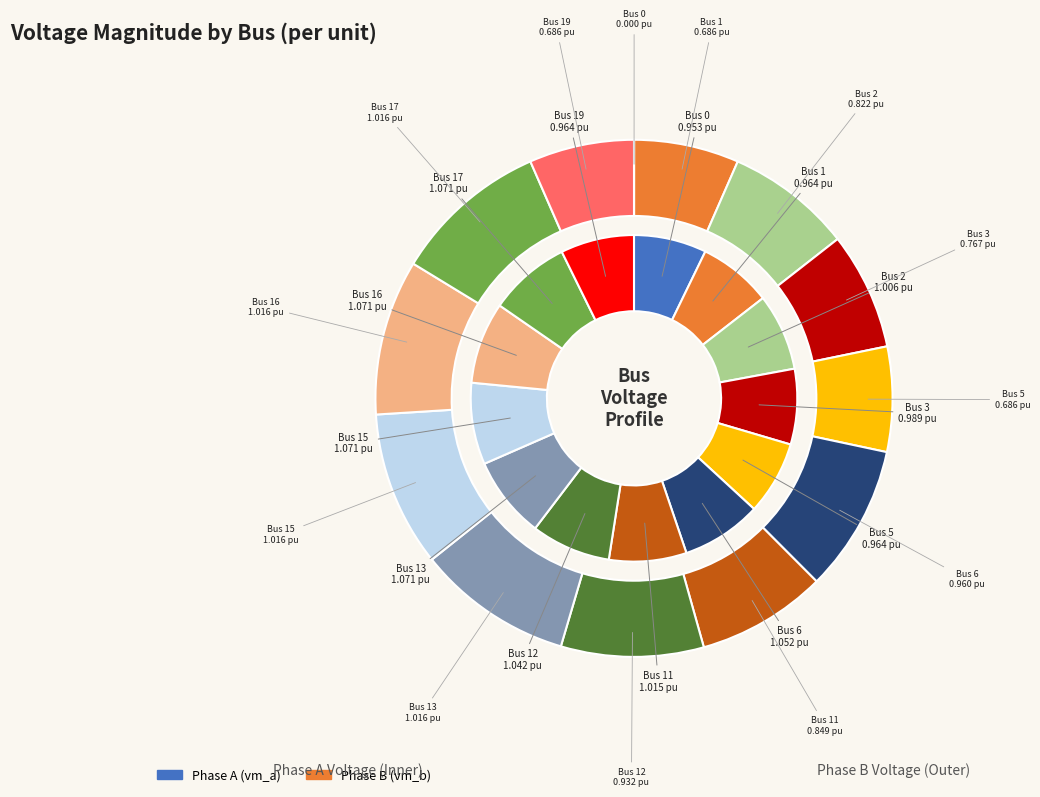

The 19 slice represents 8% of the pie. True or false?

False